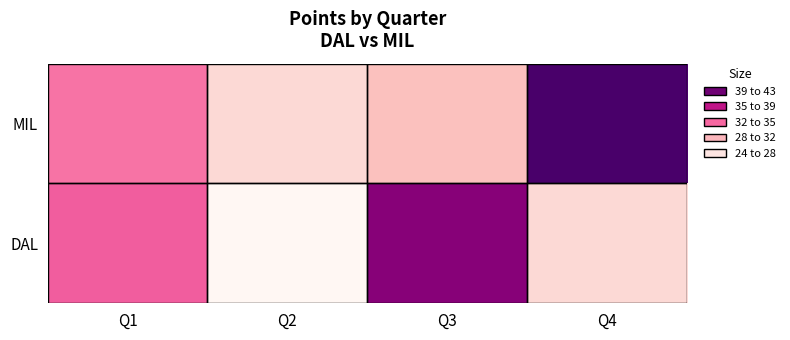

Reading left to right, extract all data points from this chart.

DAL: Q1=34	Q2=24	Q3=40	Q4=27
MIL: Q1=33	Q2=27	Q3=29	Q4=43